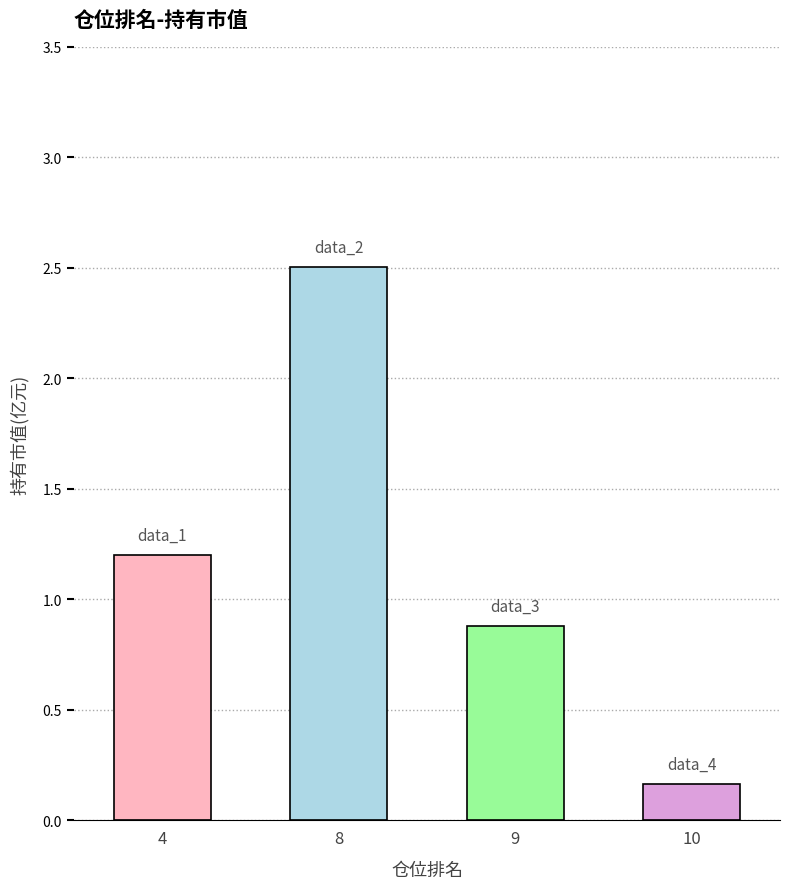

True or false: the data shows 1.4 at 9.

False